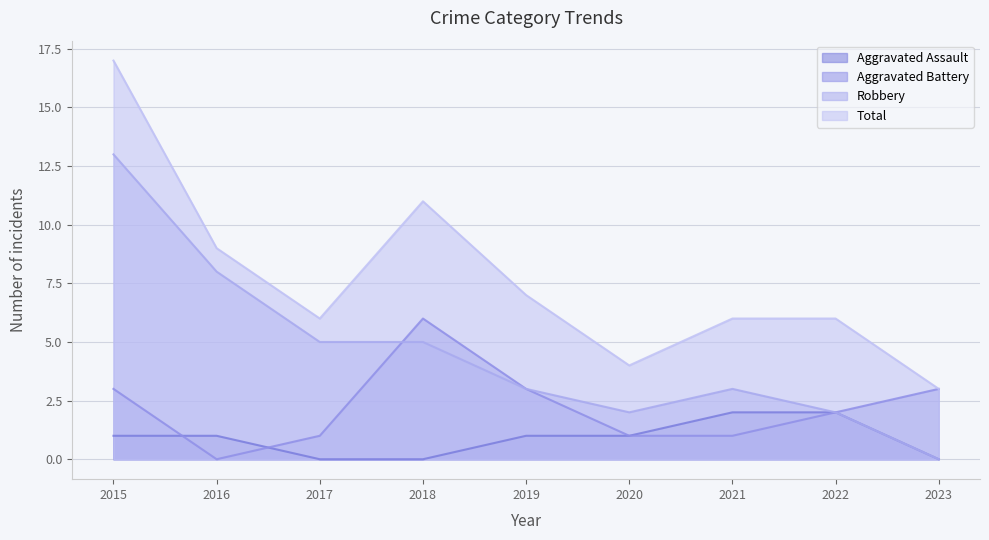

How many interior local peaks does the Aggravated Battery series have?

1